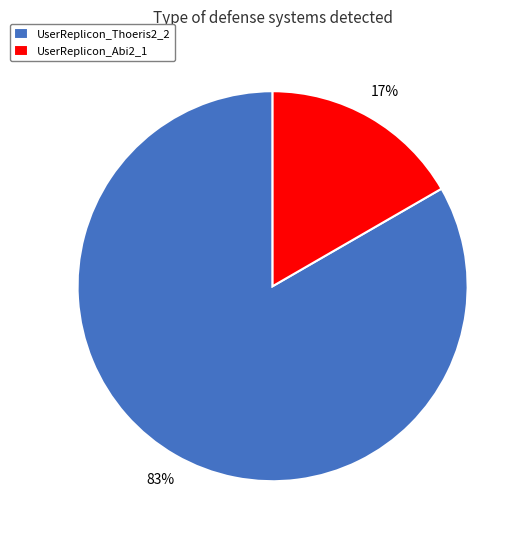

Which has a higher value, UserReplicon_Abi2_1 or UserReplicon_Thoeris2_2?

UserReplicon_Thoeris2_2